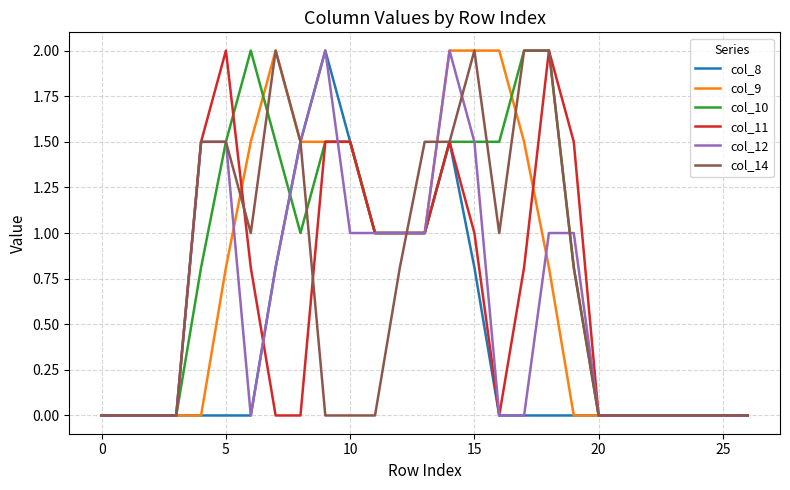

What is the maximum value shown in the chart?

2.0